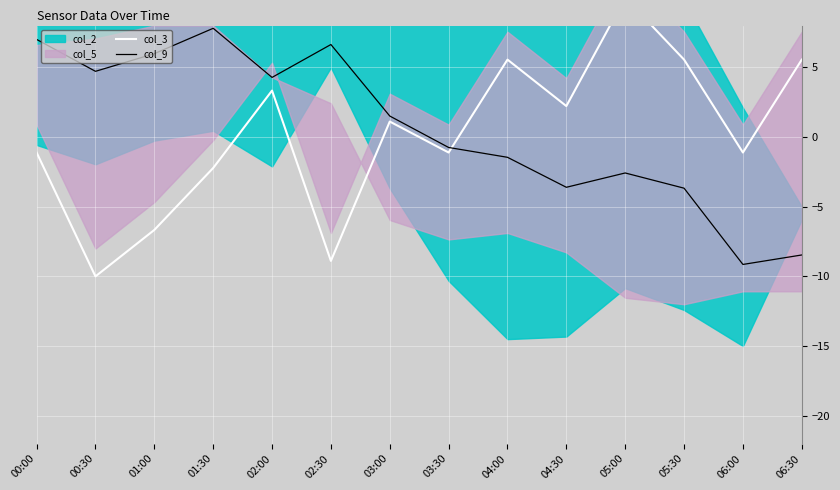

What is the maximum value for col_9?

7.8